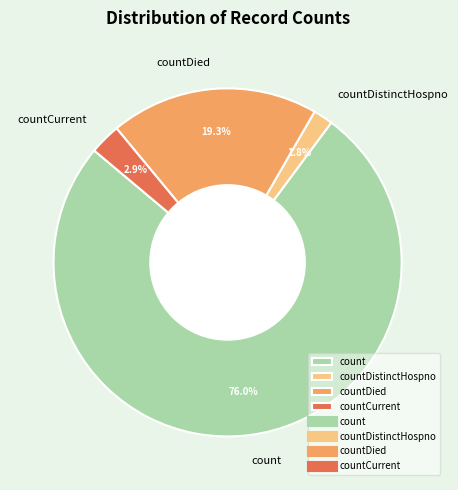

What percentage is NOT represented by countDied?

80.7%